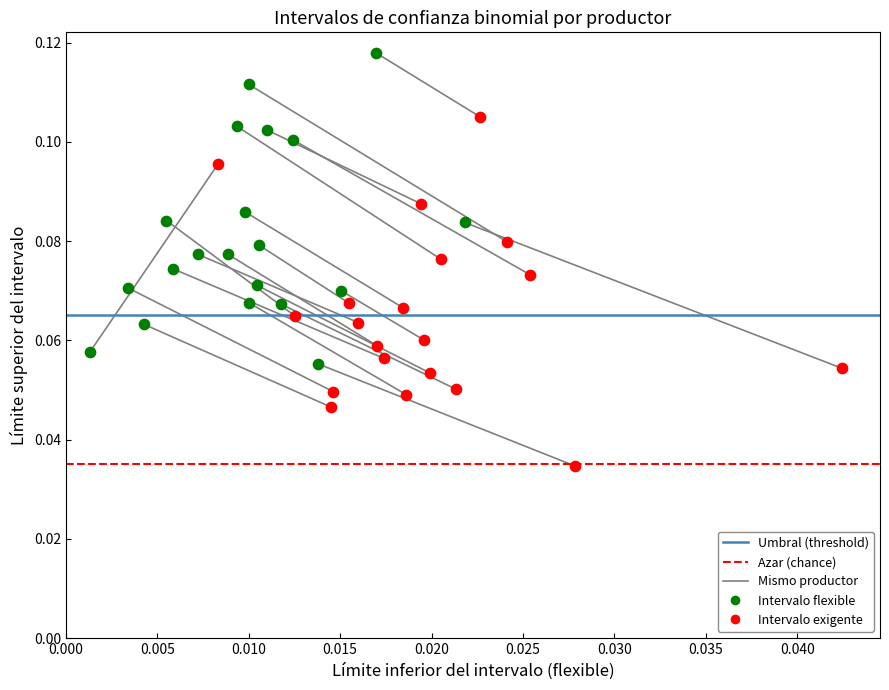

Which series reaches the minimum Y coordinate?

Intervalo exigente